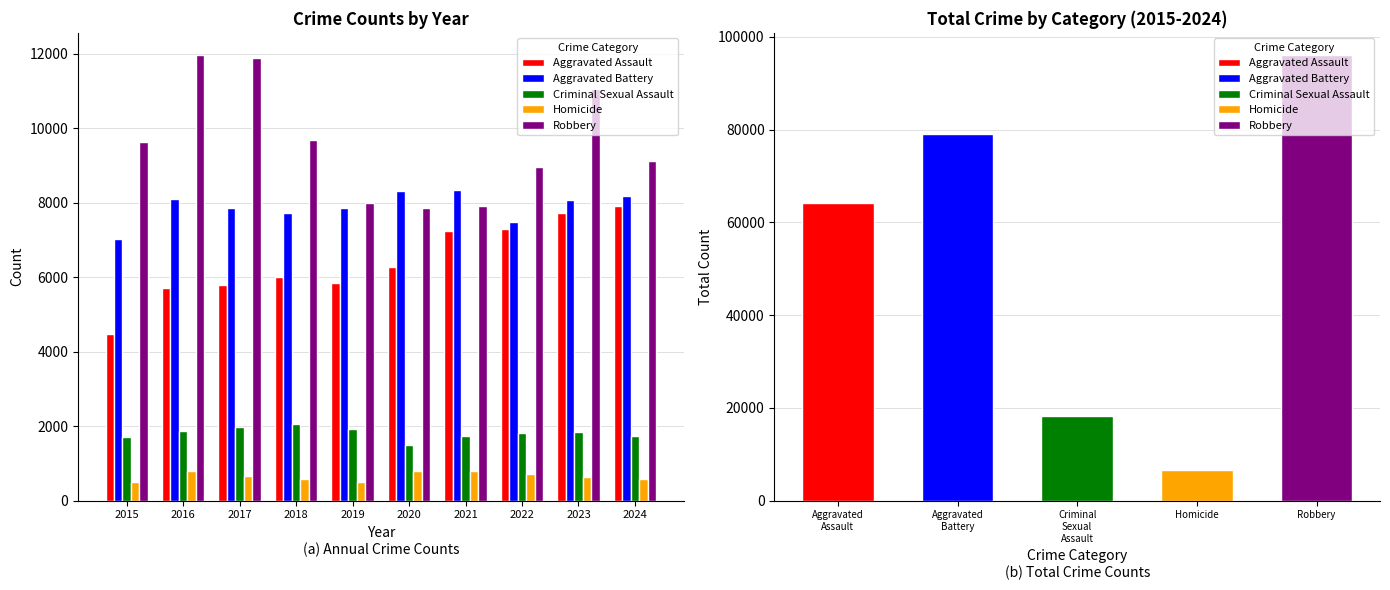

Reading left to right, extract all data points from this chart.

Aggravated Assault: 2015=4480	2016=5713	2017=5793	2018=6002	2019=5841	2020=6265	2021=7242	2022=7281	2023=7712	2024=7900
Aggravated Battery: 2015=7019	2016=8085	2017=7845	2018=7735	2019=7858	2020=8320	2021=8346	2022=7493	2023=8077	2024=8184
Criminal Sexual Assault: 2015=1705	2016=1863	2017=1989	2018=2046	2019=1922	2020=1500	2021=1748	2022=1825	2023=1855	2024=1743
Homicide: 2015=496	2016=786	2017=672	2018=588	2019=499	2020=787	2021=805	2022=727	2023=629	2024=586
Robbery: 2015=9638	2016=11960	2017=11881	2018=9681	2019=7995	2020=7855	2021=7920	2022=8964	2023=11053	2024=9120